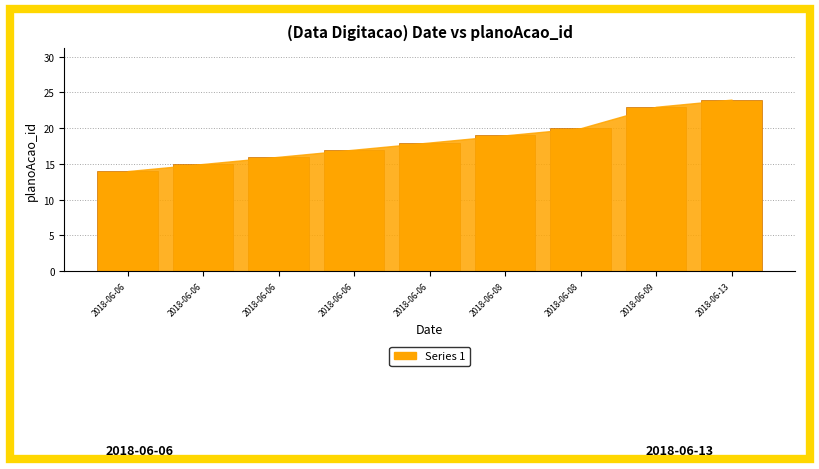

How many distinct data groups are displayed?

1